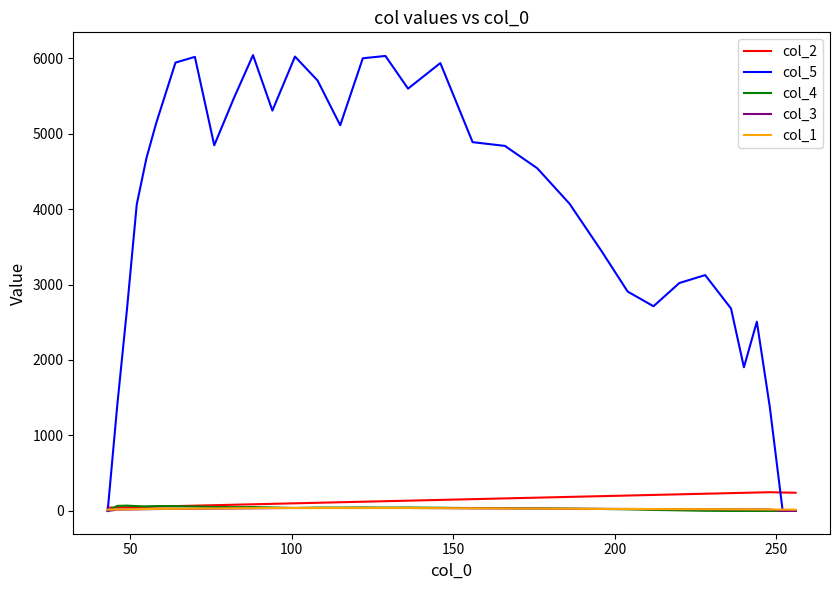

Which series has the widest spread of values?

col_5